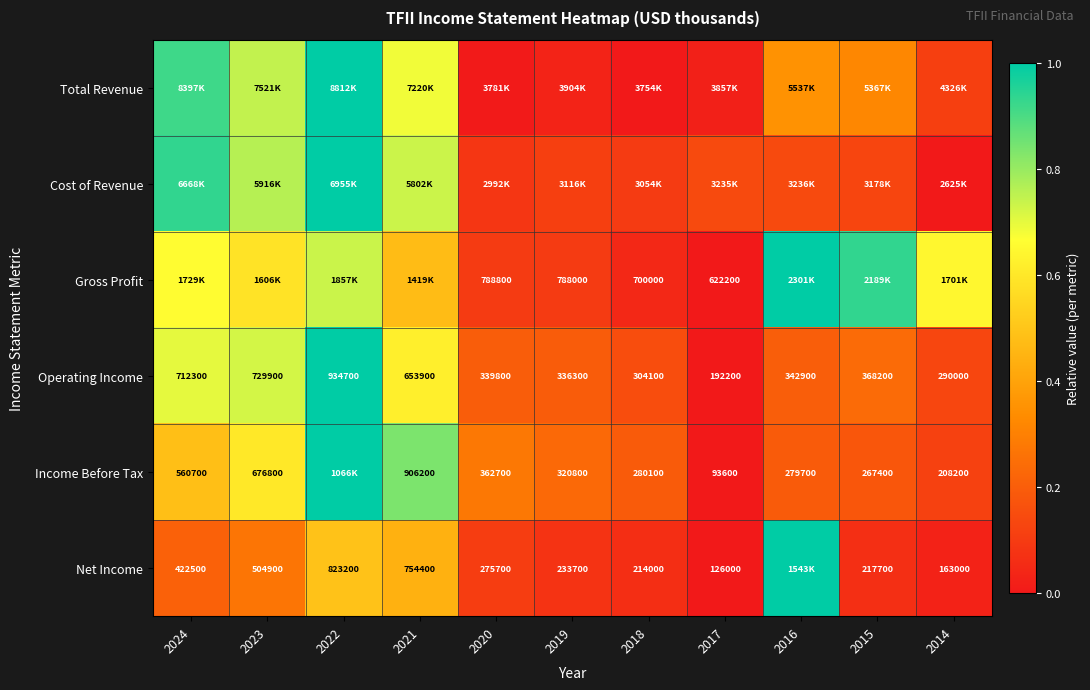

Which series has the widest spread of values?

Total Revenue